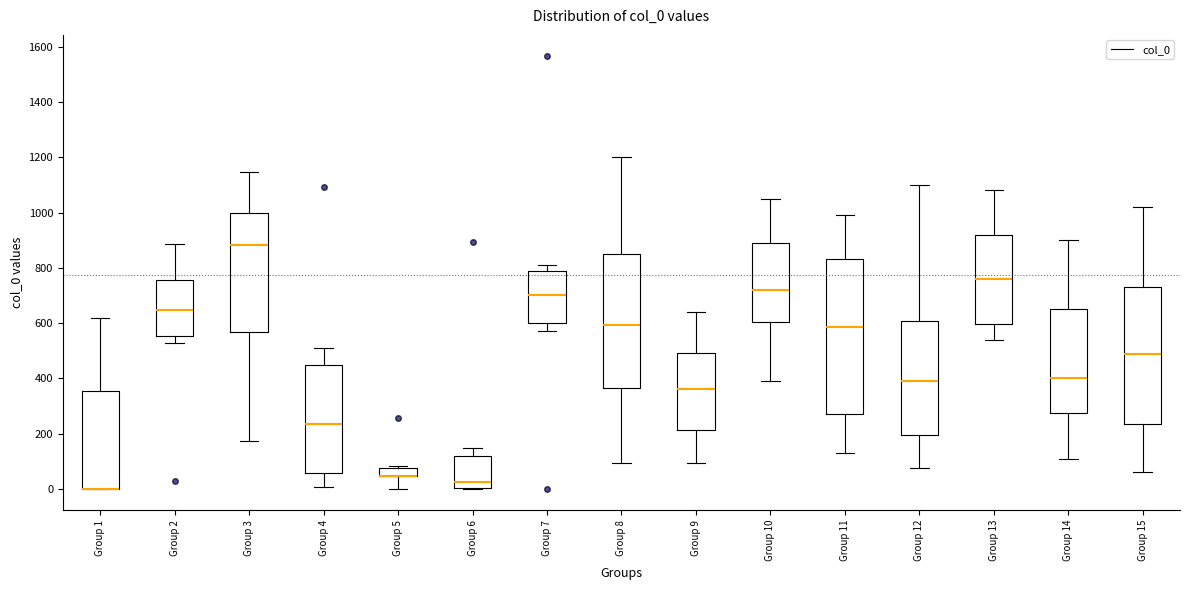

Comparing the boxes themselves (not the whiskers), which one is the tallest?

Group 11